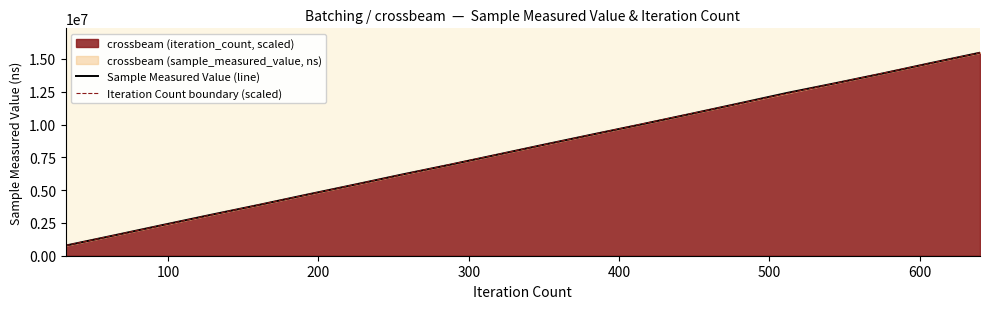

Count the number of data series in this chart.

2